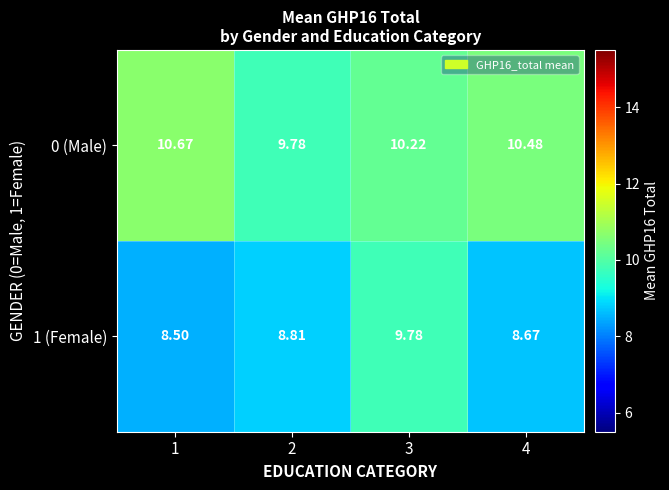

Is the value of 1 (Female) at 1 greater than the value of 0 (Male) at 2?

No